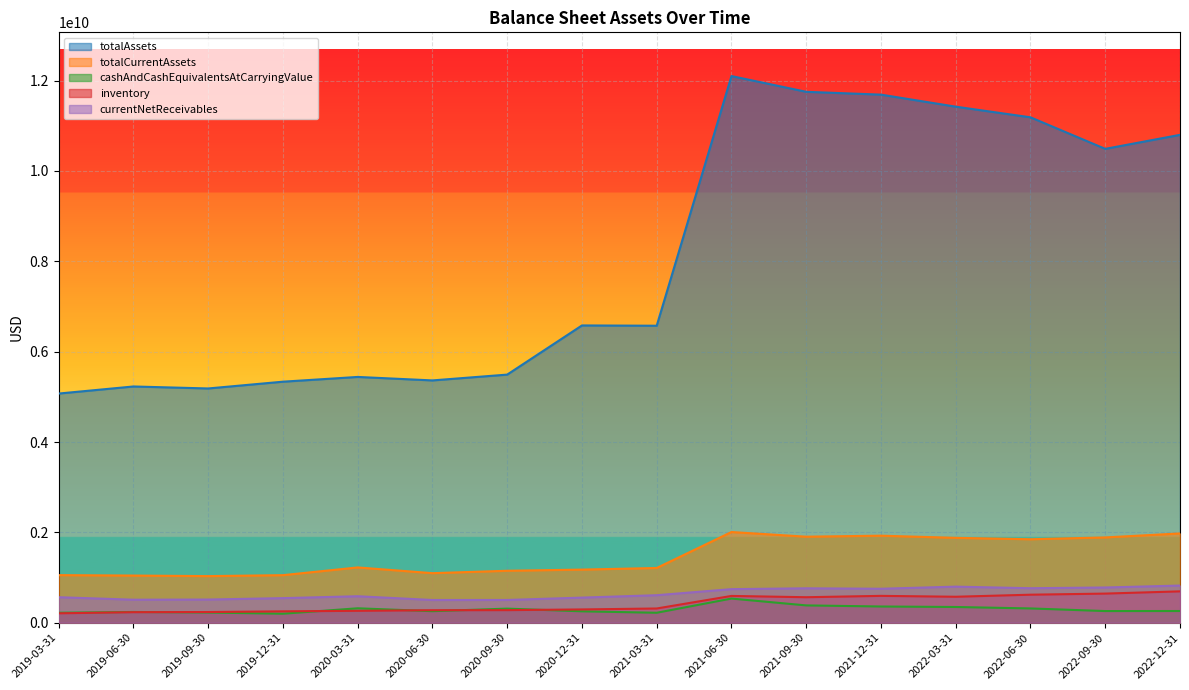

How many lines are shown in the chart?

5